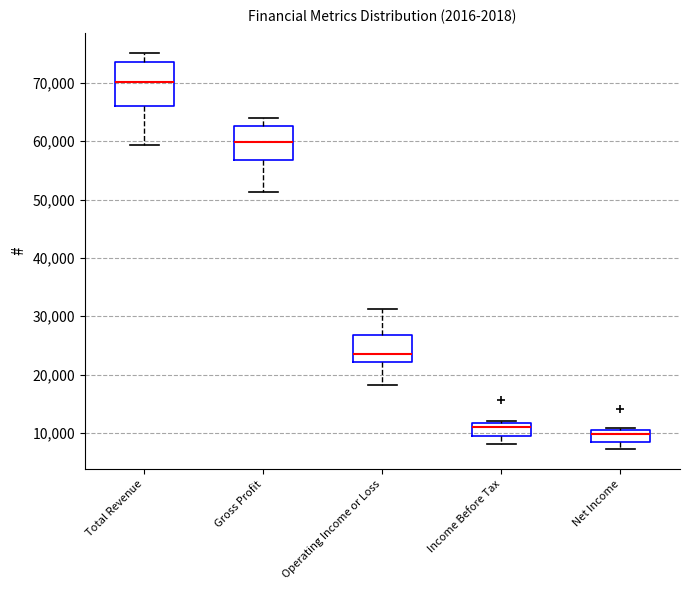

Reading left to right, read every box against the y-axis: the position of its median line, the range the box covers, and the ends of its whiskers. The values are not printed on the chart, so give them approximately, as read against the axis.

Total Revenue: median 70000, box 66000 to 74000, whiskers 59000 to 75000
Gross Profit: median 60000, box 57000 to 63000, whiskers 51000 to 64000
Operating Income or Loss: median 23000, box 22000 to 27000, whiskers 18000 to 31000
Income Before Tax: median 11000, box 9000 to 12000, whiskers 8000 to 12000 (just above the box's upper edge)
Net Income: median 10000, box 8000 to 11000, whiskers 7000 to 11000